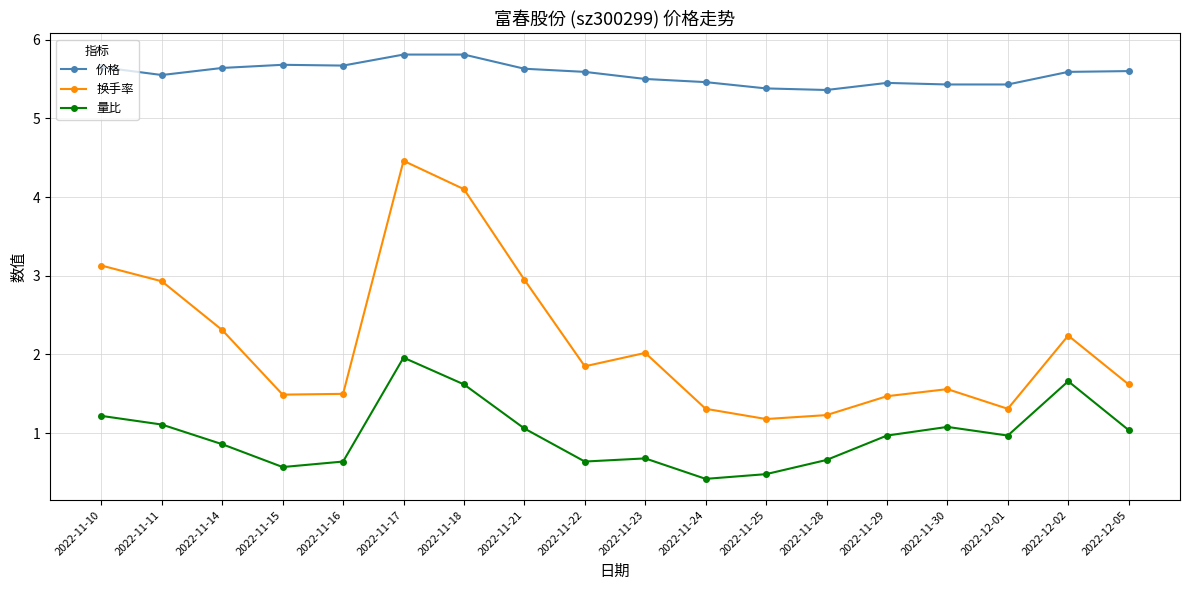

What position from the right is 2022-11-29?

5